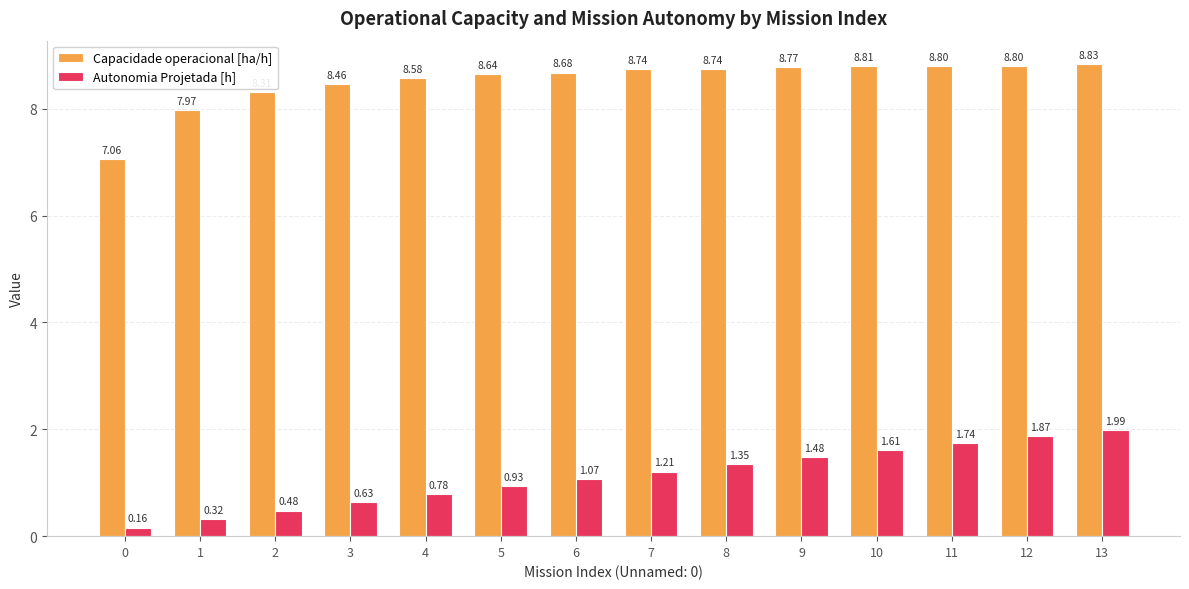

At 13, list the series in order from largest to smallest.

Capacidade operacional [ha/h], Autonomia Projetada [h]